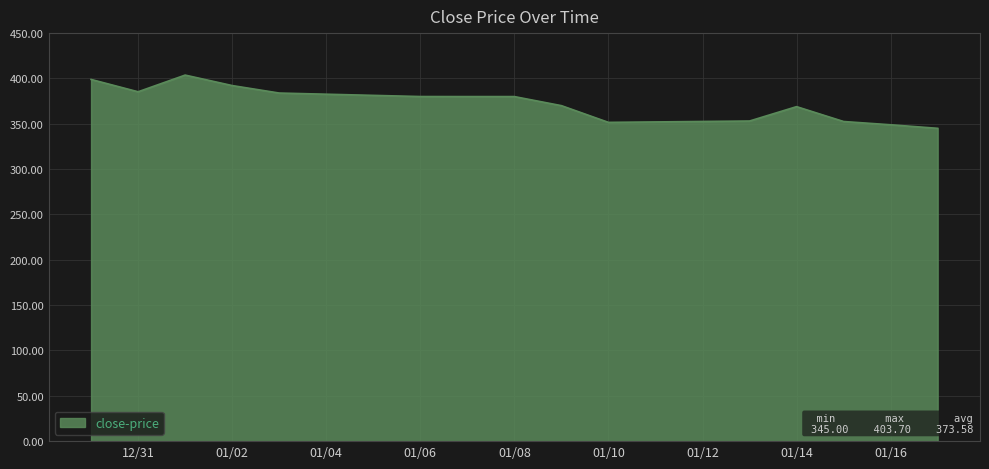

What is the difference between the maximum and minimum values?

58.7